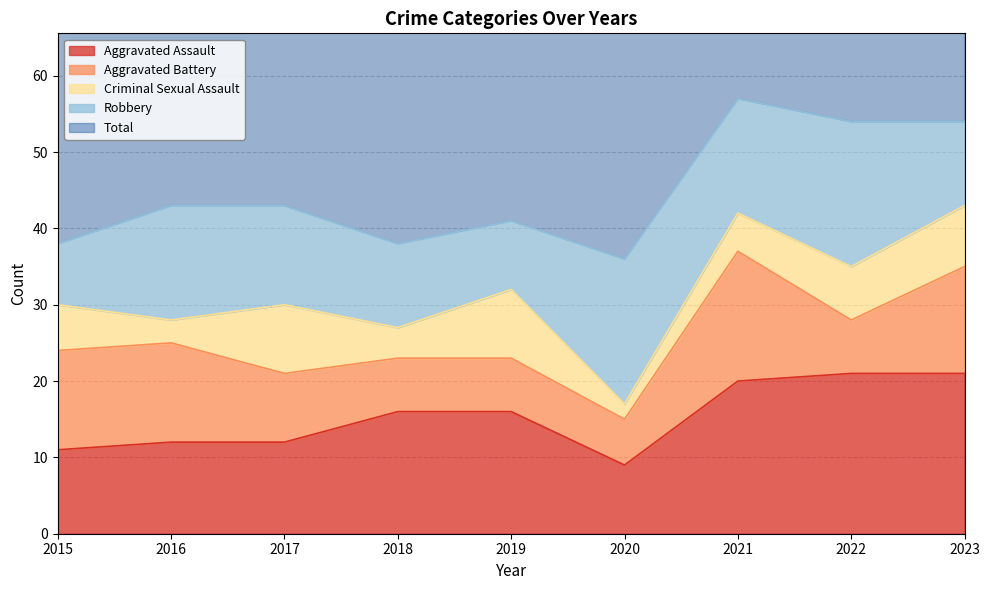

What is the smallest value displayed?

2